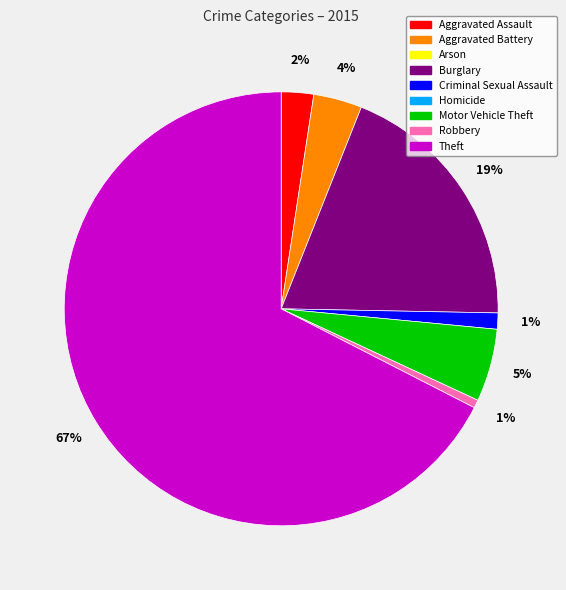

How many slices are in this pie chart?

7